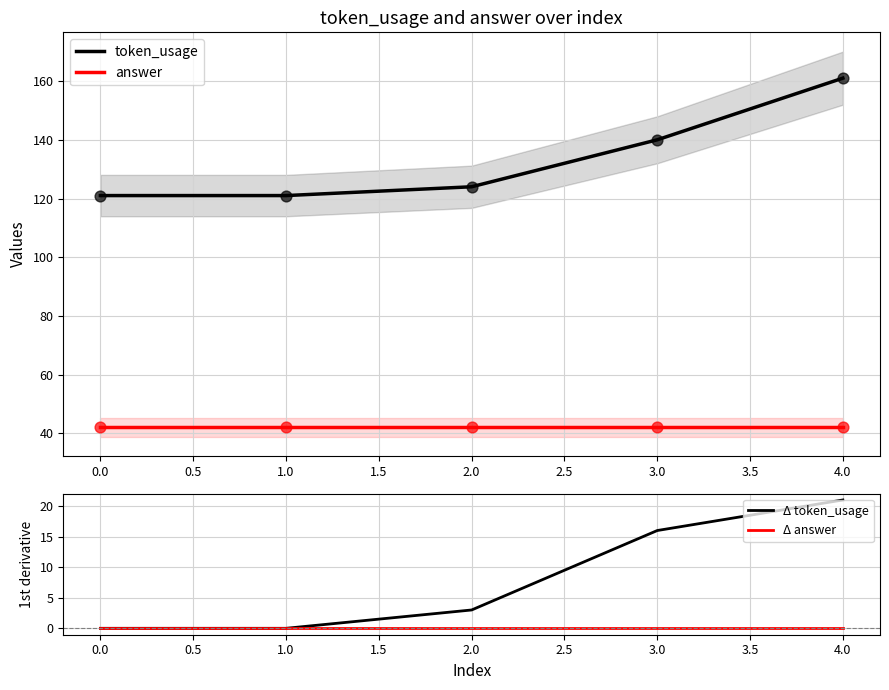

Is the value of Δ token_usage at 2.0 greater than the value of Δ answer at 2.0?

Yes